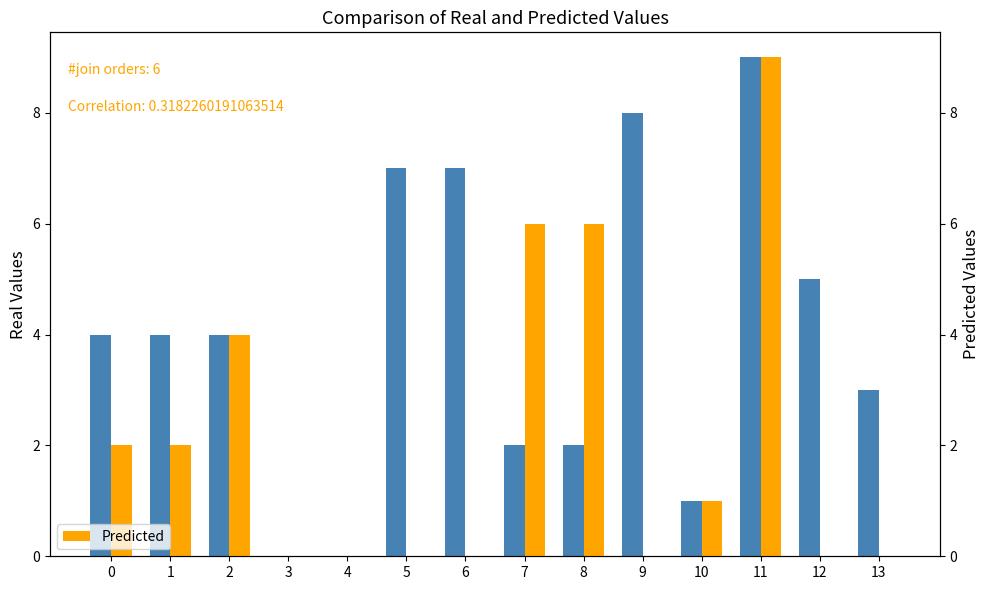

Where is Predicted nearest to the value 4?

2